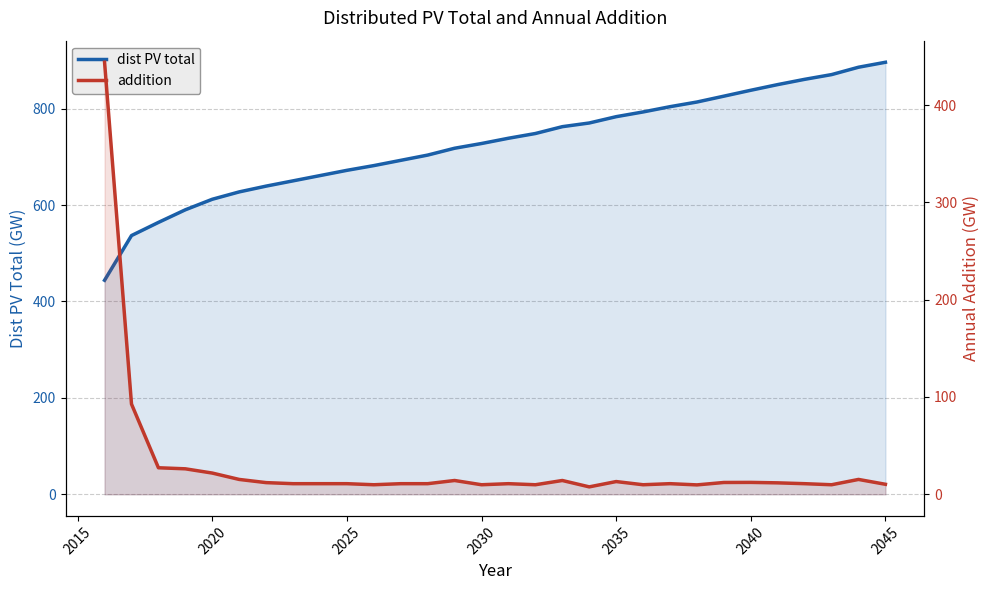

Does the chart have visible grid lines?

Yes